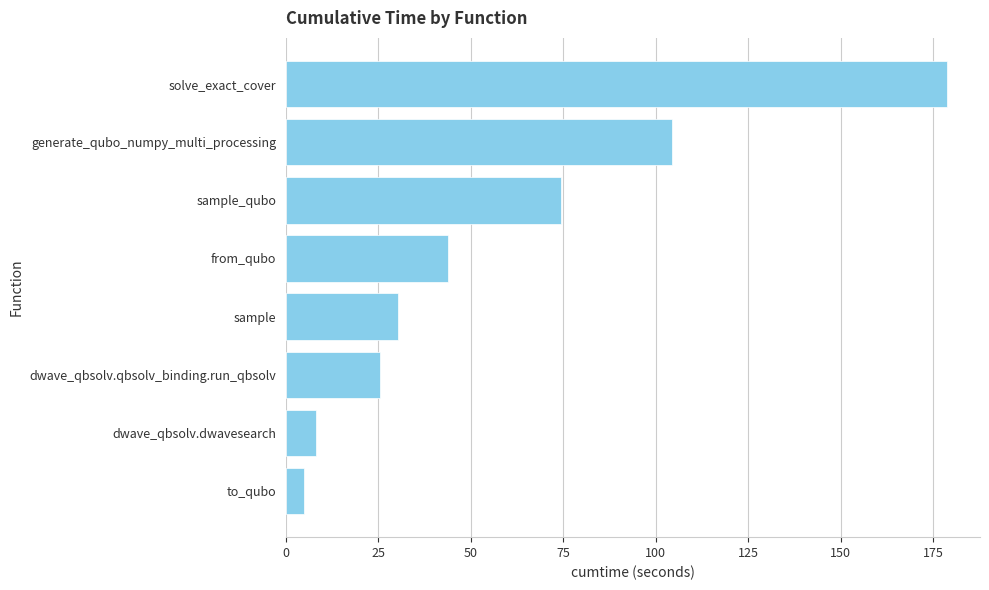

What is the minimum value shown in the chart?

4.8